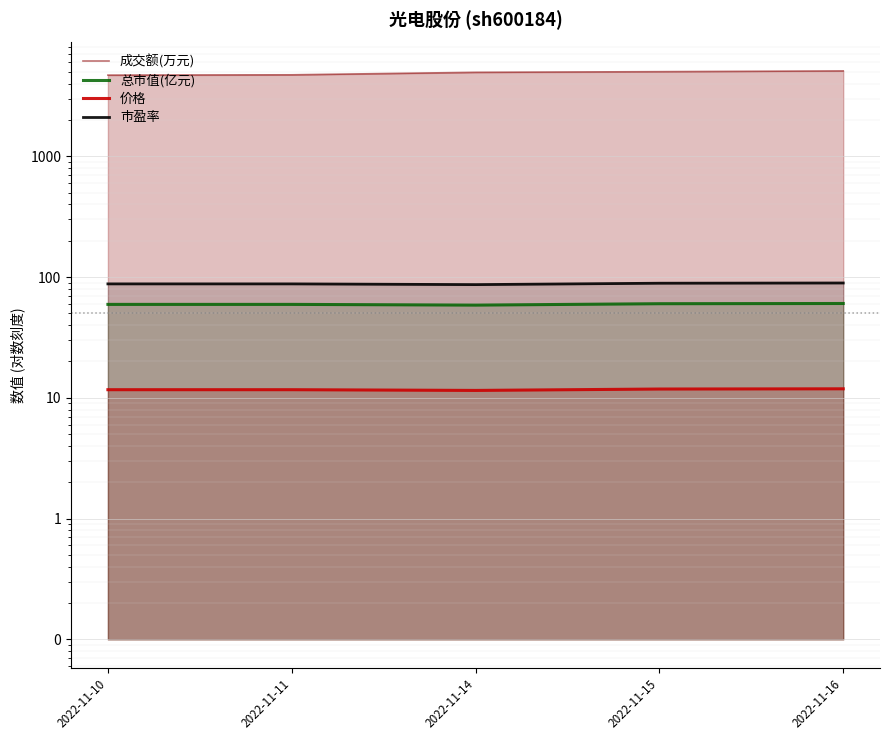

How many lines are shown in the chart?

4